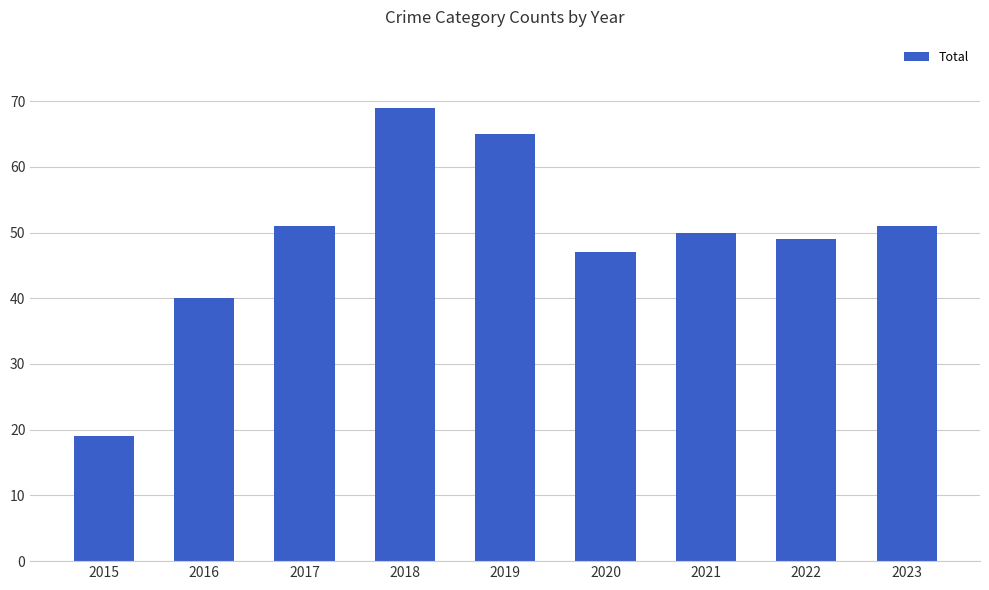

What is the difference between the maximum and second lowest values?

29